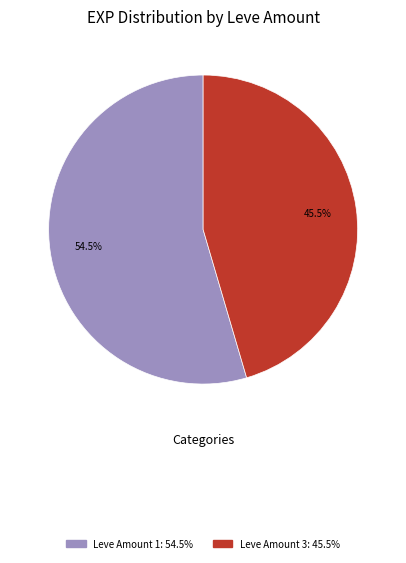

Is there a majority slice in this chart?

Yes